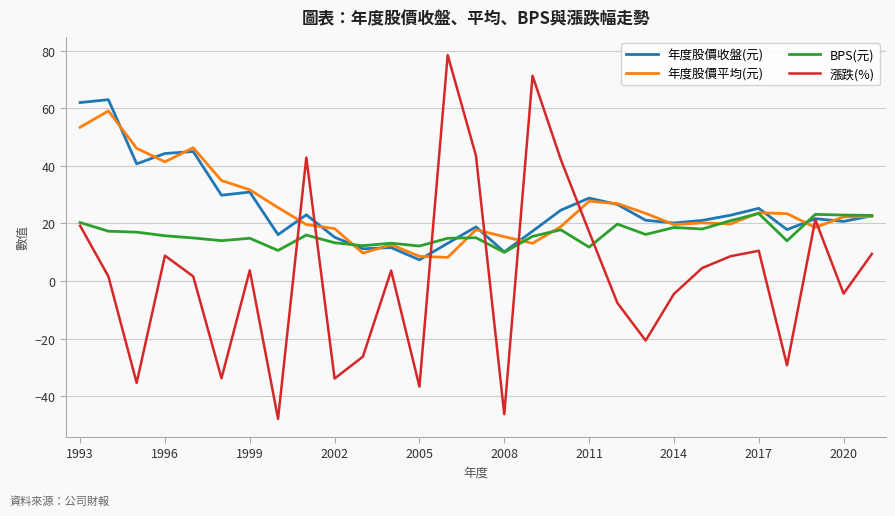

How many values in the 漲跌(%) series exceed 3?

15